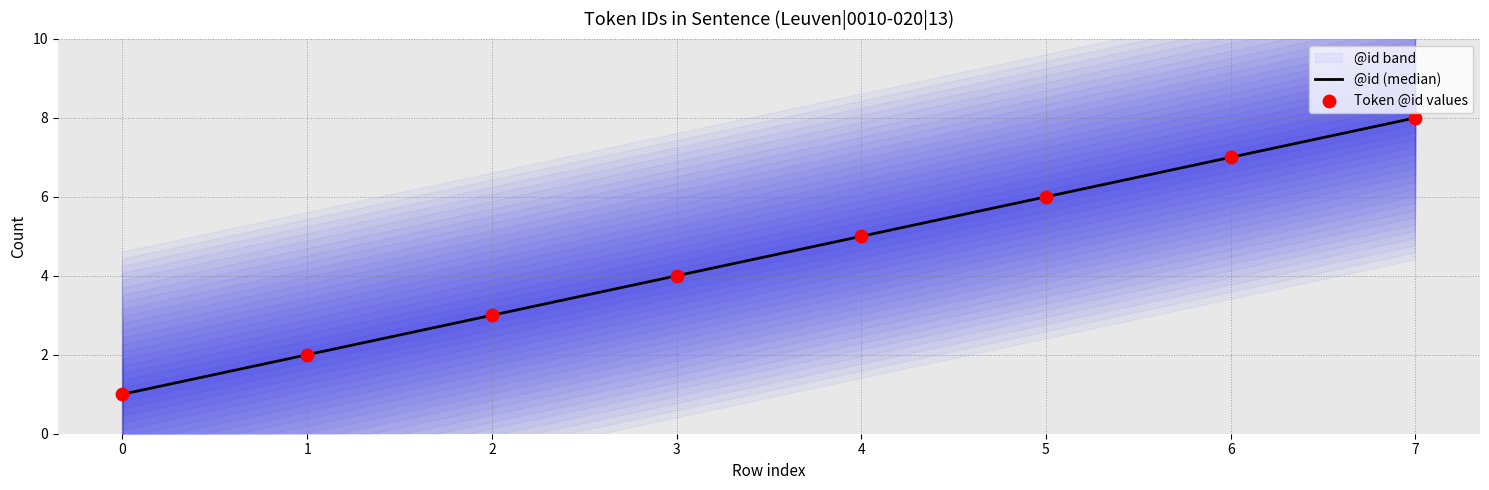

Which series reaches the minimum Y coordinate?

@id (median)